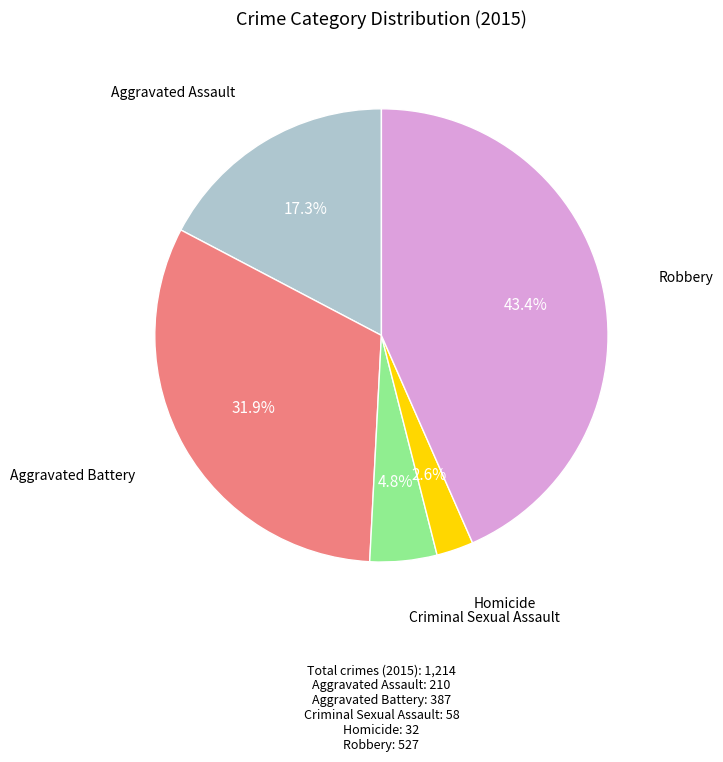

Is there a majority slice in this chart?

No